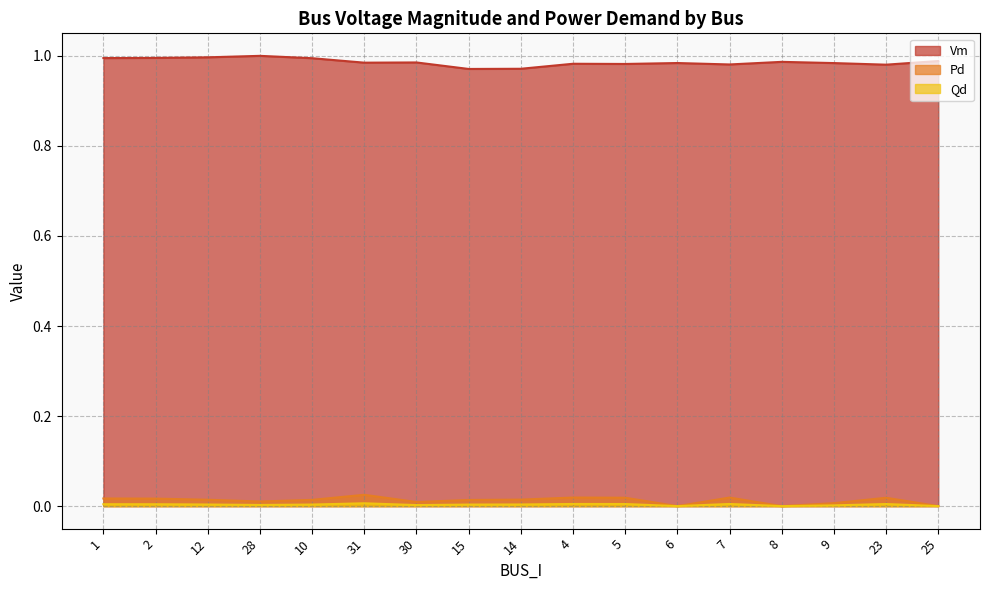

How many categories are shown in the chart?

17